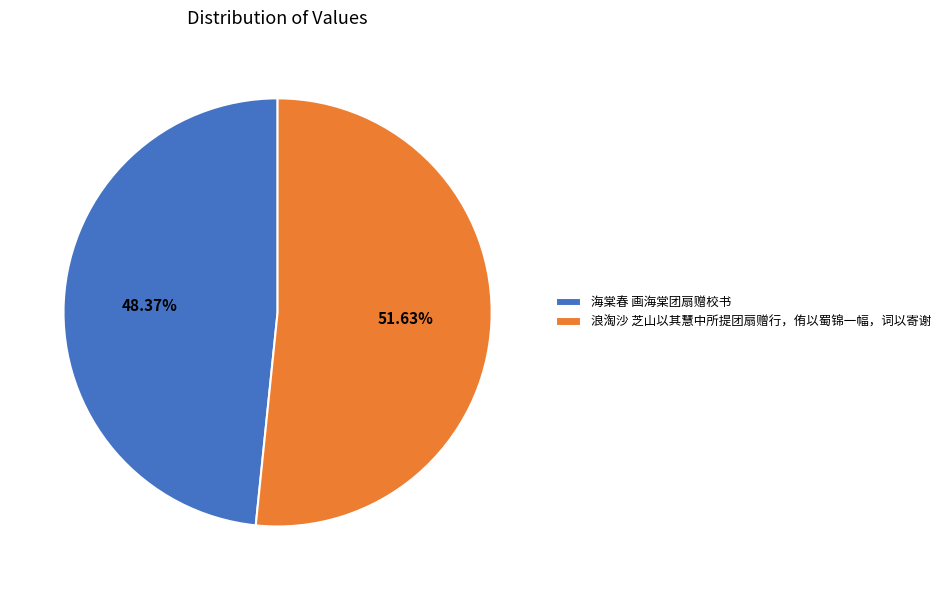

True or false: 浪淘沙 芝山以其慧中所提团扇赠行，侑以蜀锦一幅，词以寄谢 accounts for 46% of the total.

False